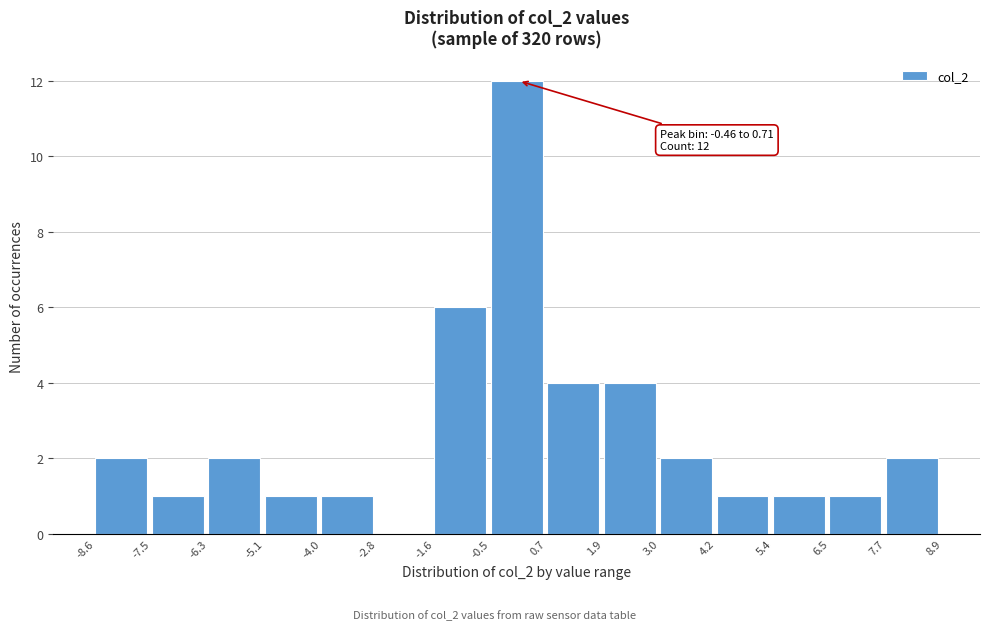

Which range on the x-axis has the tallest bar?

-0.5 to 0.7